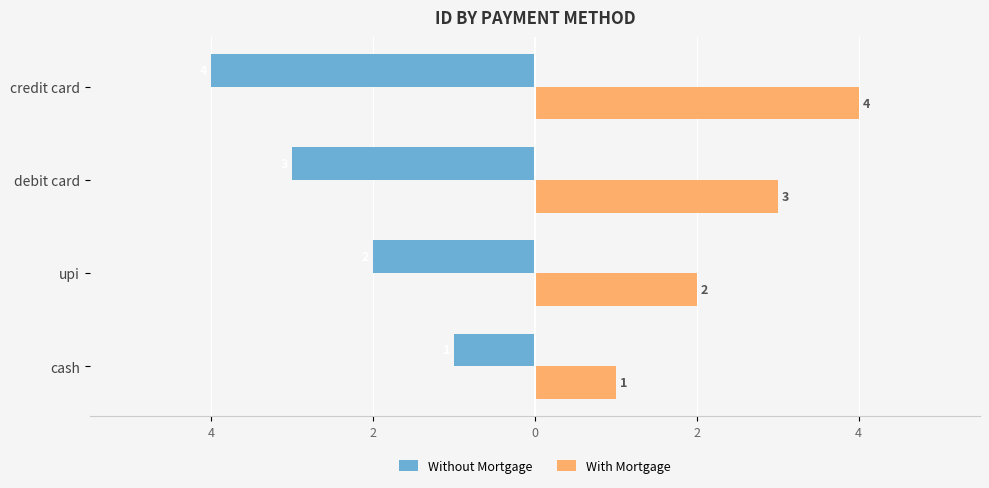

What is the difference between the second highest and minimum values in the With Mortgage series?

2